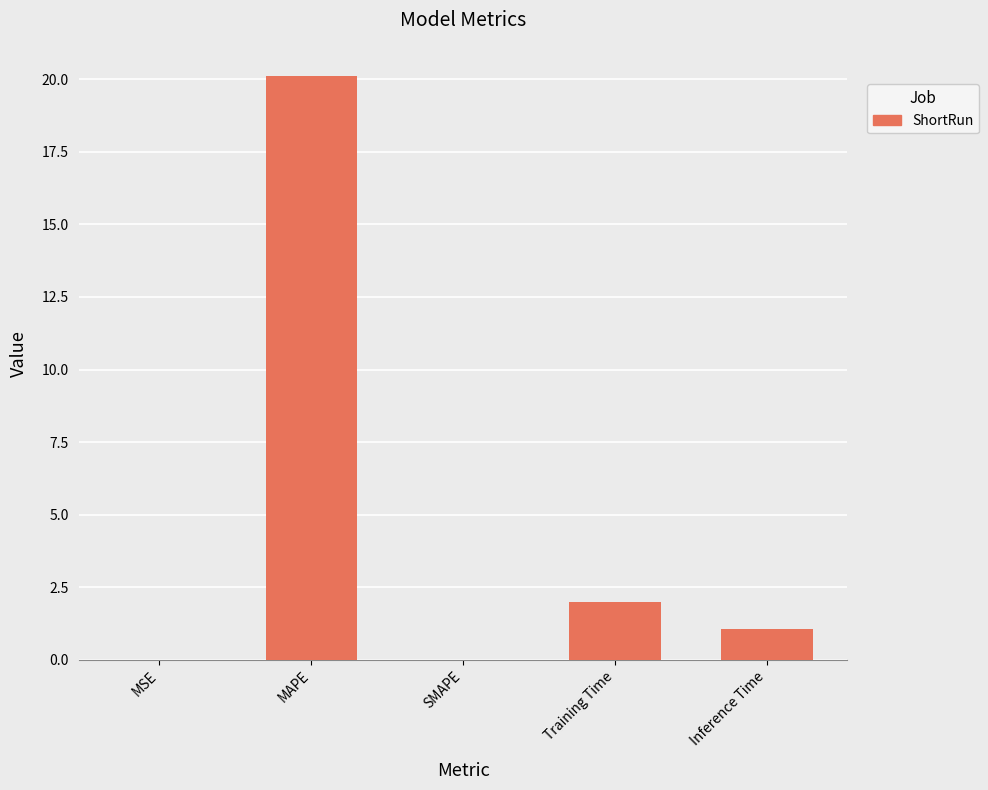

Where does the data first go above 1?

MAPE